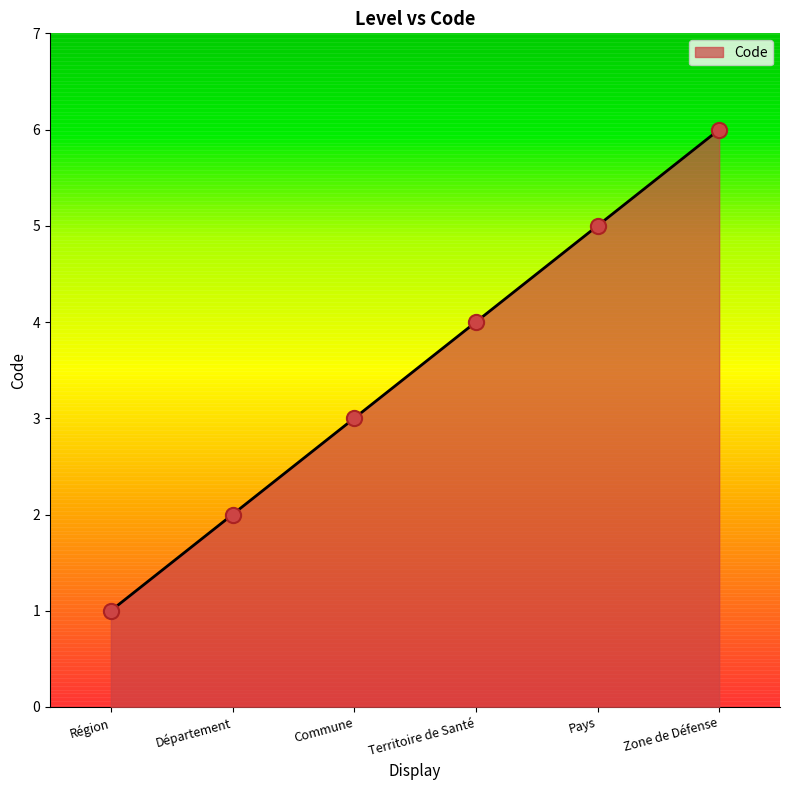

What is the change in value from Pays to Zone de Défense?

+1